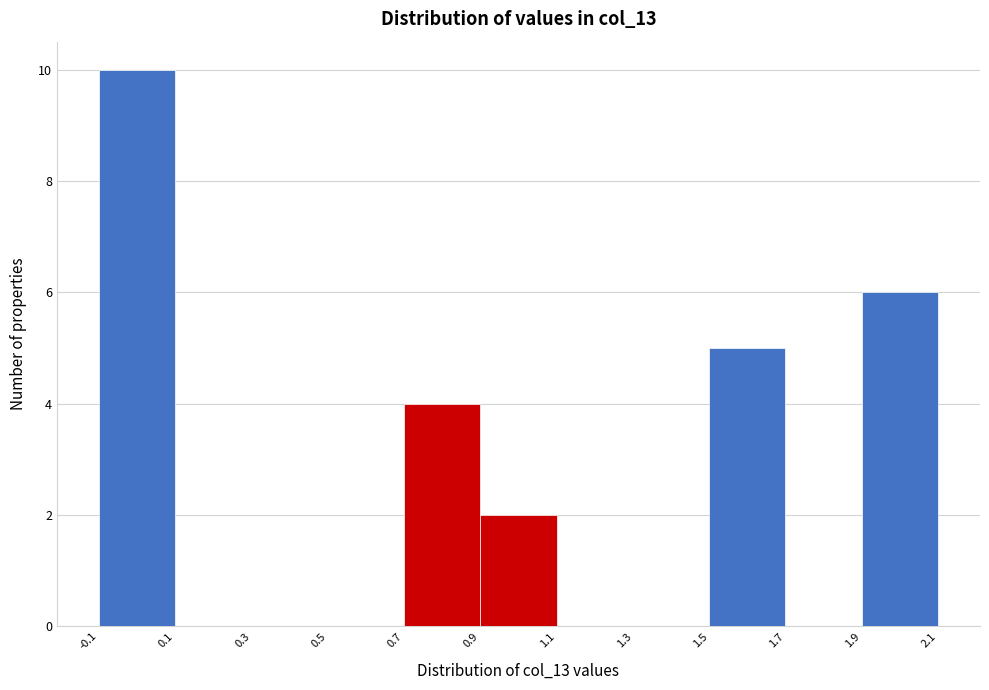

Reading left to right, list every bar in this chart as the range it spans on the x-axis followed by its height. The values are not printed on the chart, so give them approximately, as read against the axis.

-0.1 to 0.1: 10
0.1 to 0.3: 0
0.3 to 0.5: 0
0.5 to 0.7: 0
0.7 to 0.9: 4
0.9 to 1.1: 2
1.1 to 1.3: 0
1.3 to 1.5: 0
1.5 to 1.7: 5
1.7 to 1.9: 0
1.9 to 2.1: 6